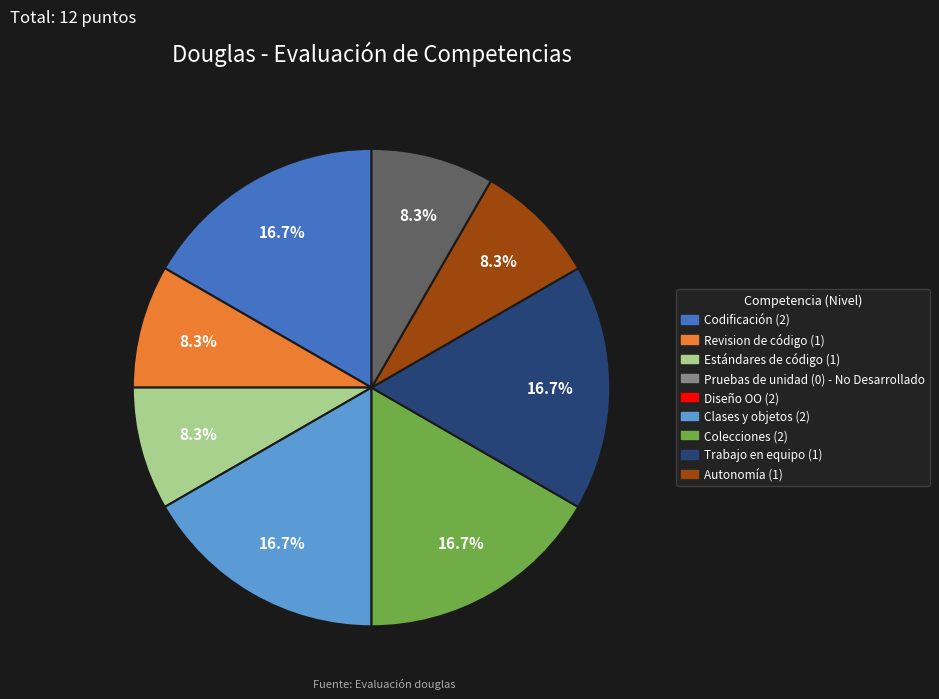

To the nearest percent, what is the difference between the largest and smallest slice percentages?

8%